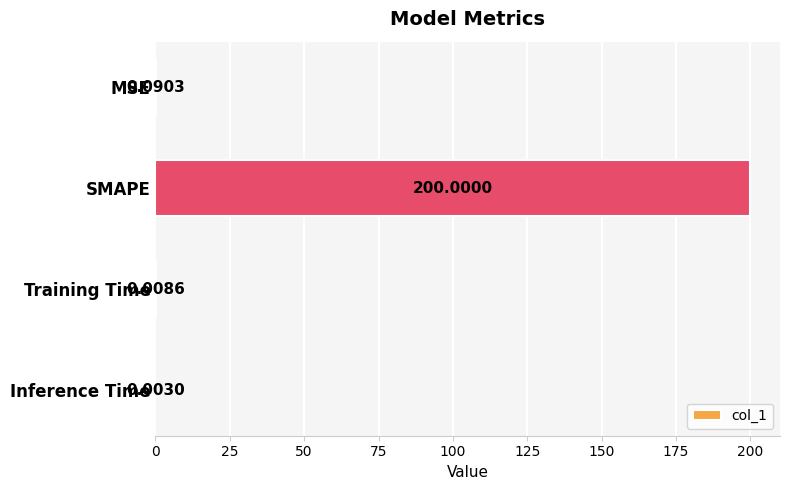

Where is the data nearest to the value 100?

MSE